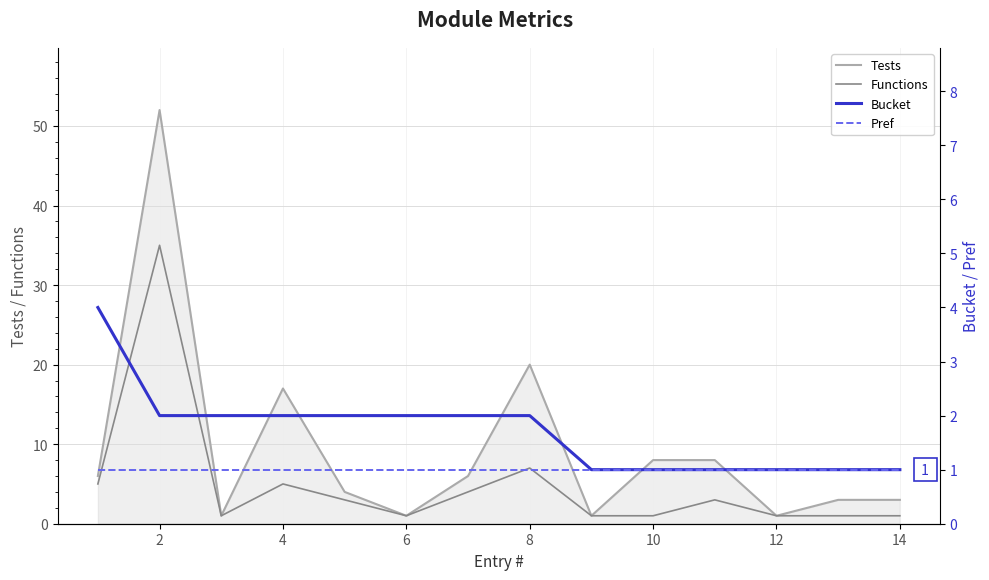

At how many categories does at least one series exceed 31?

1